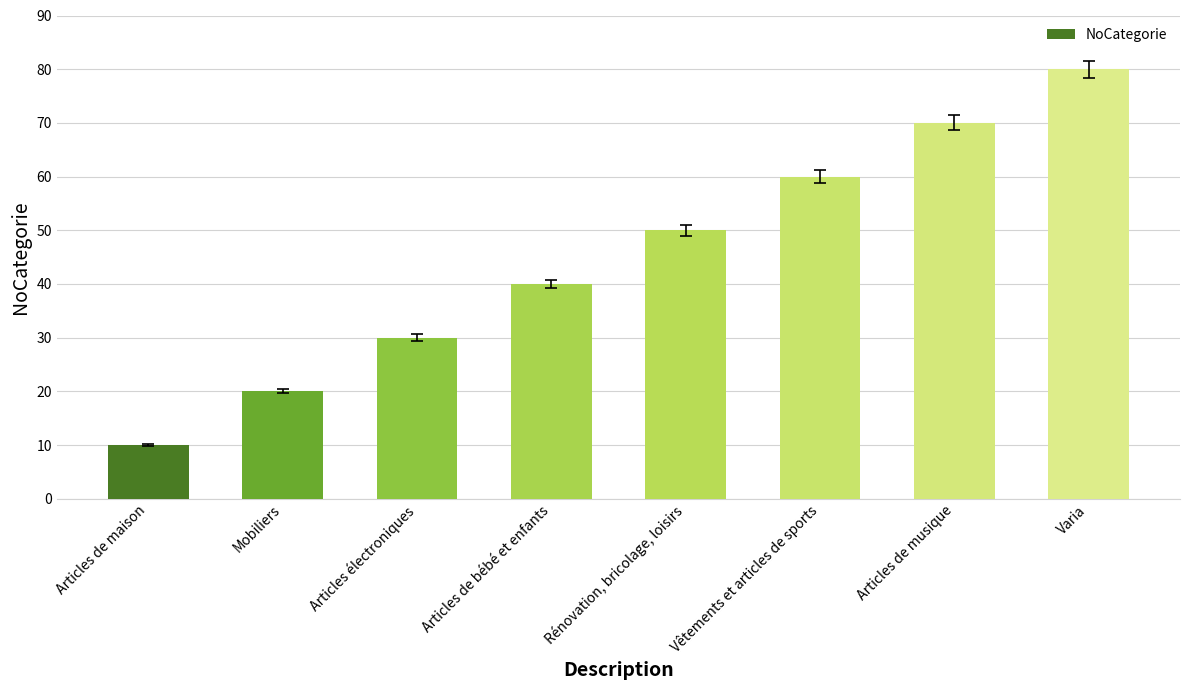

What is the sum of the values at Articles de maison and Rénovation, bricolage, loisirs?

60